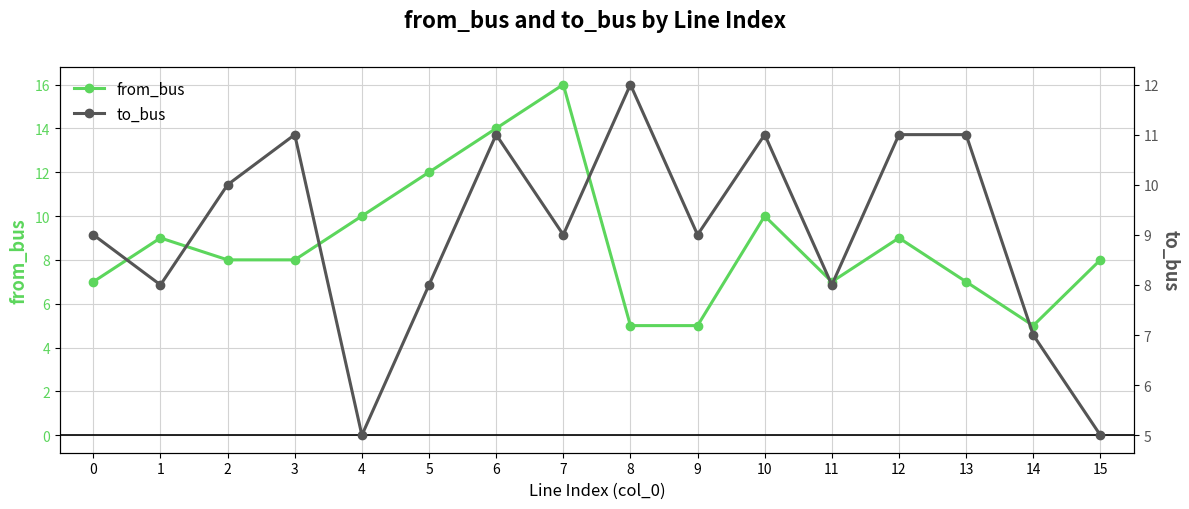

List the series in order of their peak value, lowest first.

to_bus, from_bus